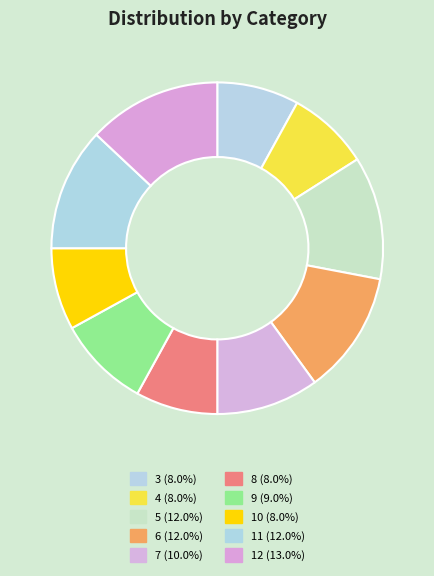

The 5 slice represents 26% of the pie. True or false?

False